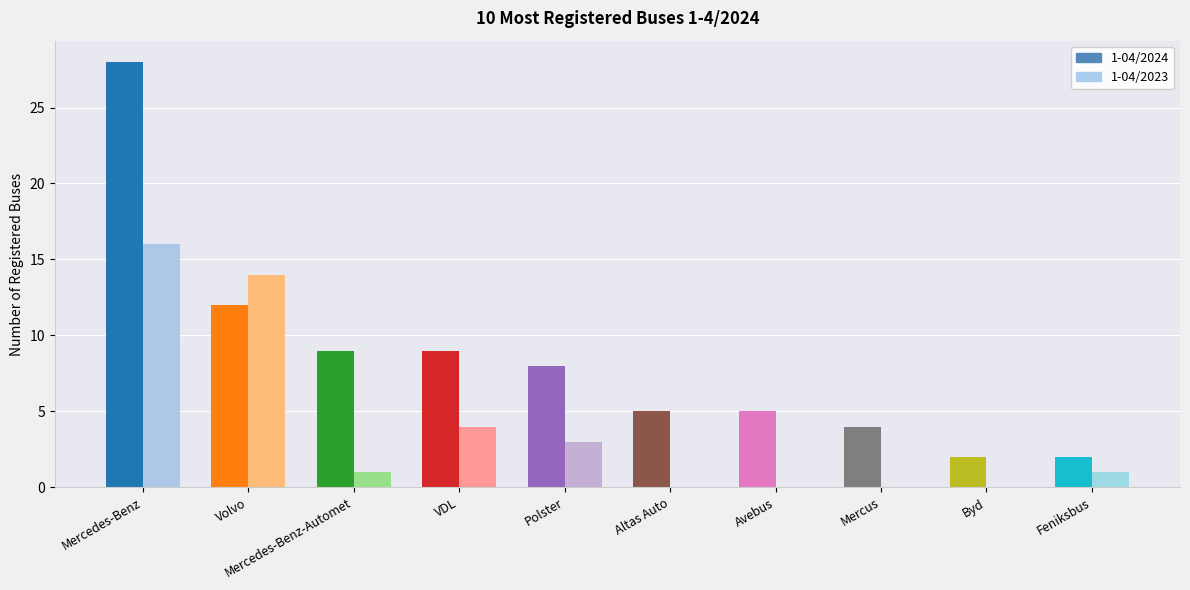

Is it true that 1-04/2023 equals 4 at VDL?

True